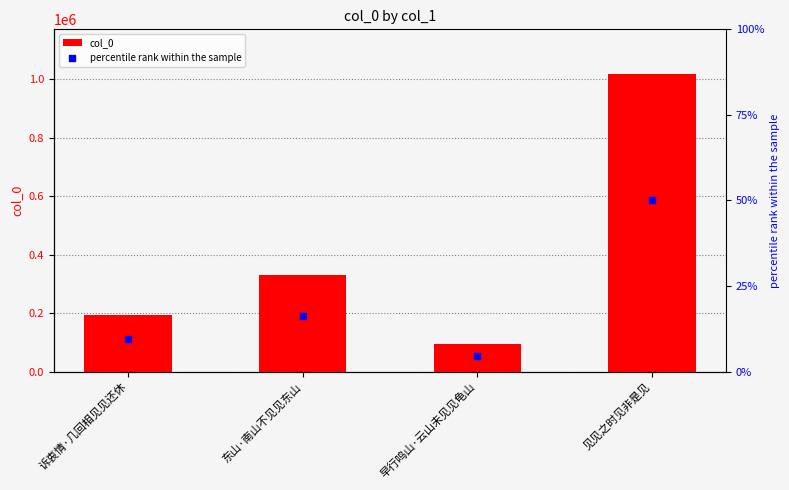

Which series reaches the minimum Y coordinate?

percentile rank within the sample